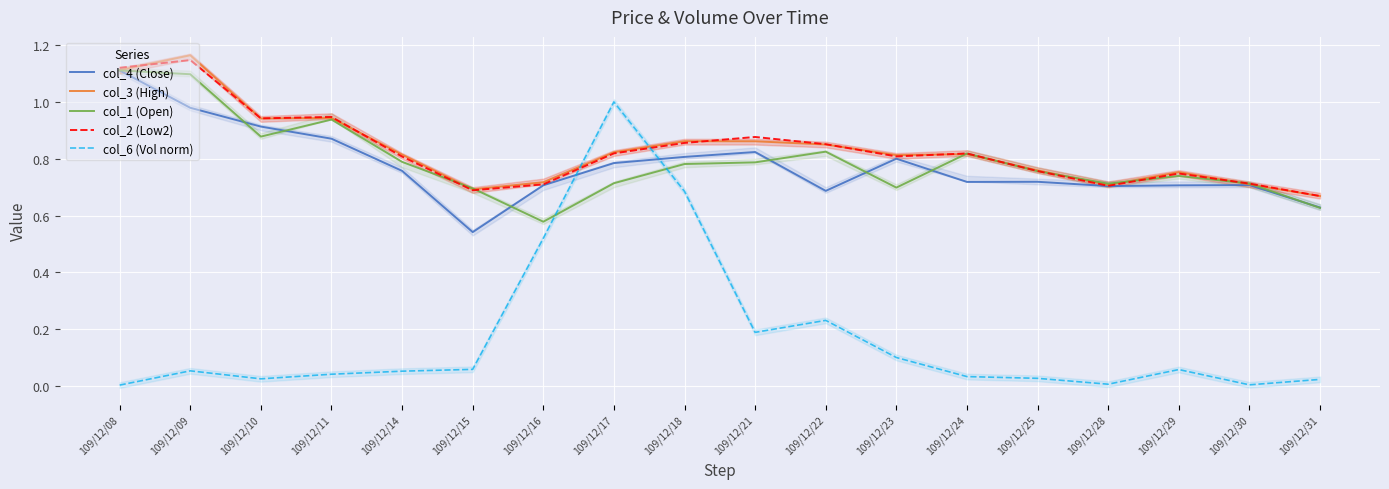

Reading left to right, list all the values displayed in this chart.

col_4 (Close): 1.1	1.0	0.9	0.9	0.8	0.5	0.7	0.8	0.8	0.8	0.7	0.8	0.7	0.7	0.7	0.7	0.7	0.6
col_3 (High): 1.1	1.2	0.9	0.9	0.8	0.7	0.7	0.8	0.9	0.9	0.9	0.8	0.8	0.8	0.7	0.8	0.7	0.7
col_1 (Open): 1.1	1.1	0.9	0.9	0.8	0.7	0.6	0.7	0.8	0.8	0.8	0.7	0.8	0.8	0.7	0.7	0.7	0.6
col_2 (Low2): 1.1	1.1	0.9	0.9	0.8	0.7	0.7	0.8	0.9	0.9	0.9	0.8	0.8	0.8	0.7	0.7	0.7	0.7
col_6 (Vol norm): 0.0	0.1	0.0	0.0	0.1	0.1	0.5	1.0	0.7	0.2	0.2	0.1	0.0	0.0	0.0	0.1	0.0	0.0